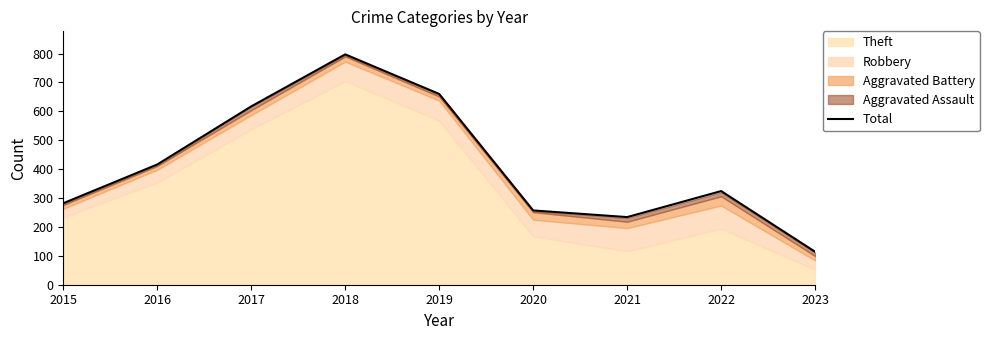

True or false: there are more than 0 points higher than both neighbors.

True